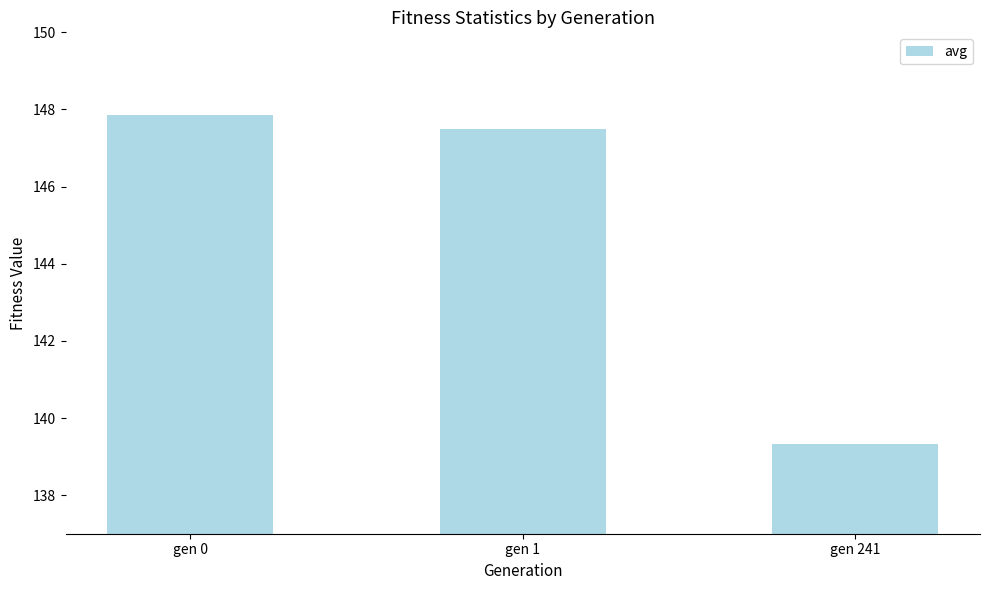

What is the average value?

144.9